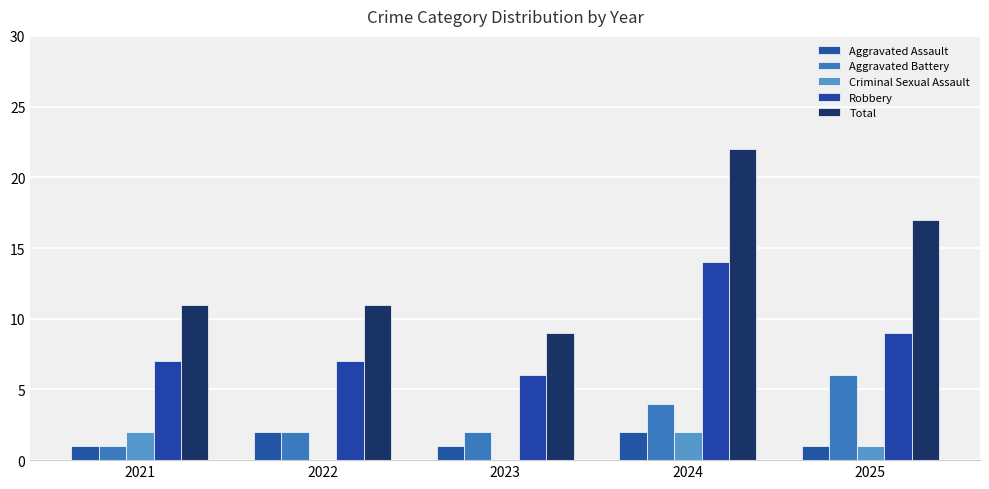

At which category is the sum across all series the highest?

2024